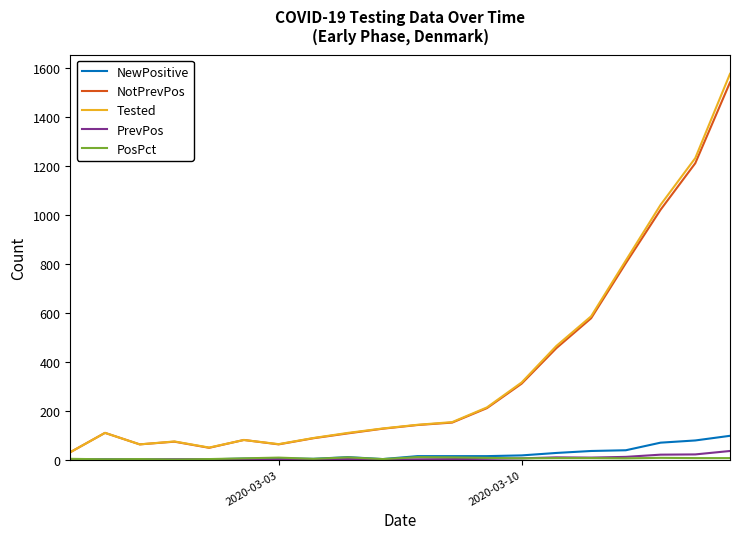

Which series has the widest spread of values?

Tested